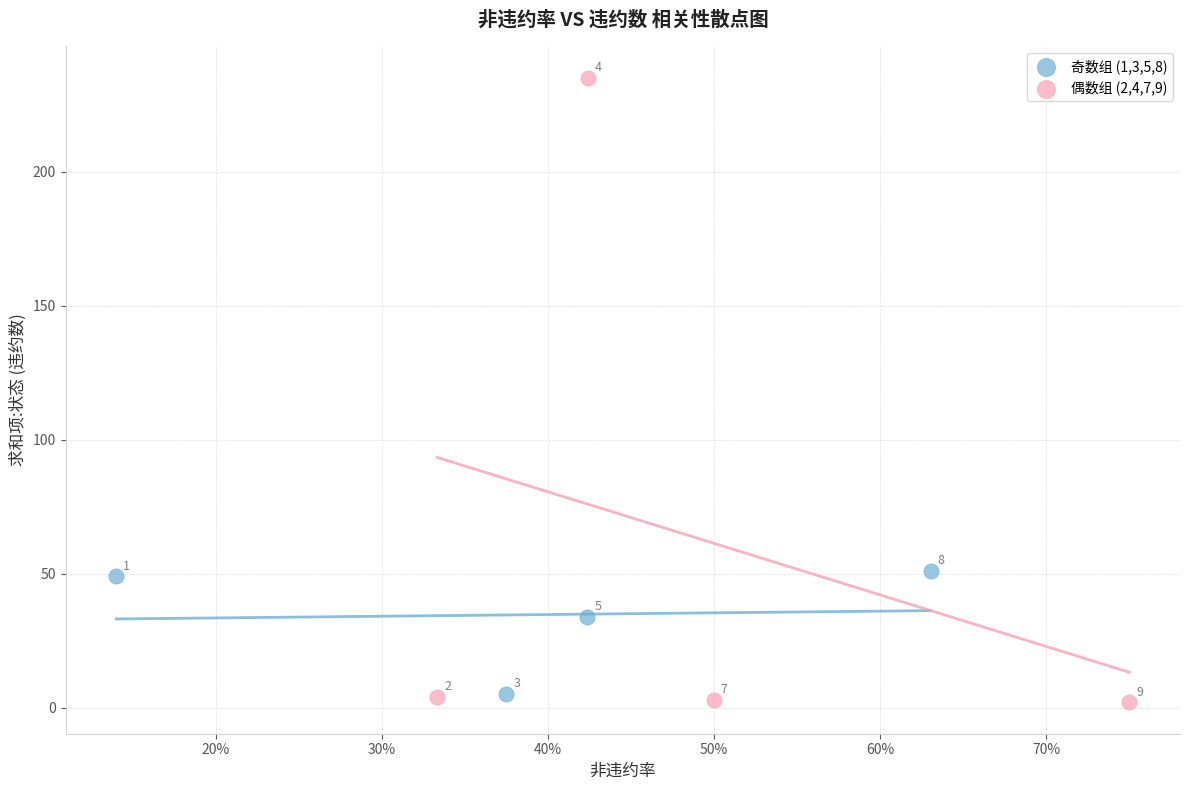

Which series contains the lowest Y value?

偶数组 (2,4,7,9)